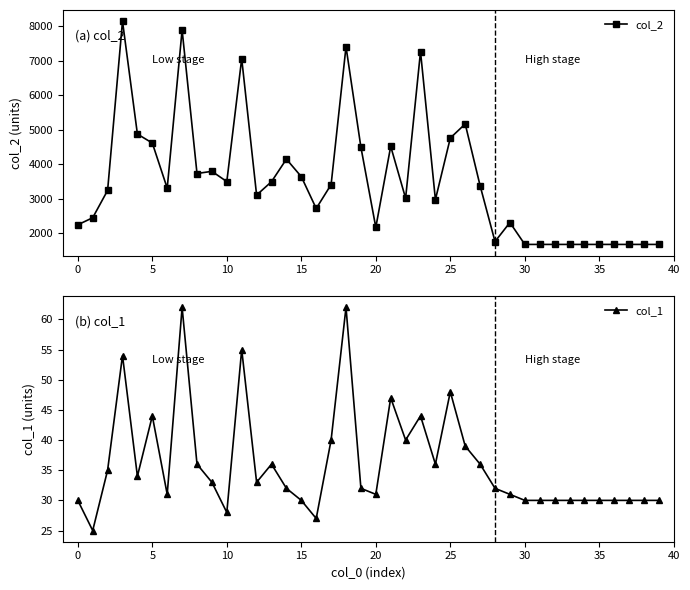

What is the highest value of the col_2 series?

8140